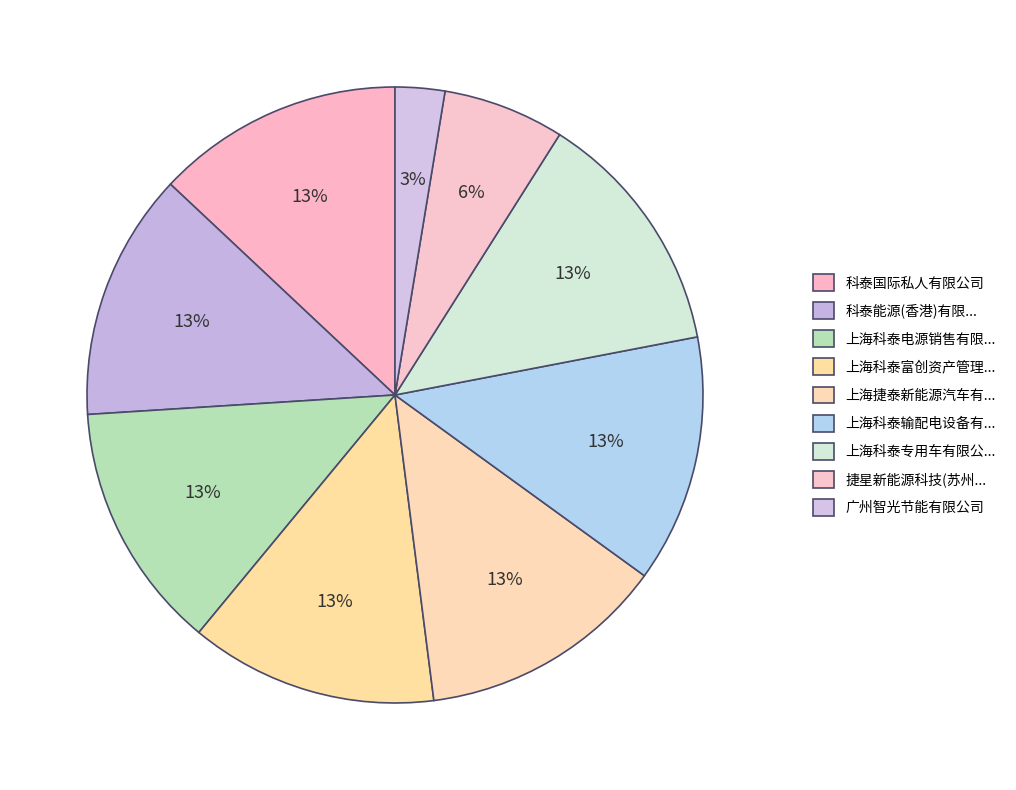

Which slice is the smallest?

广州智光节能有限公司